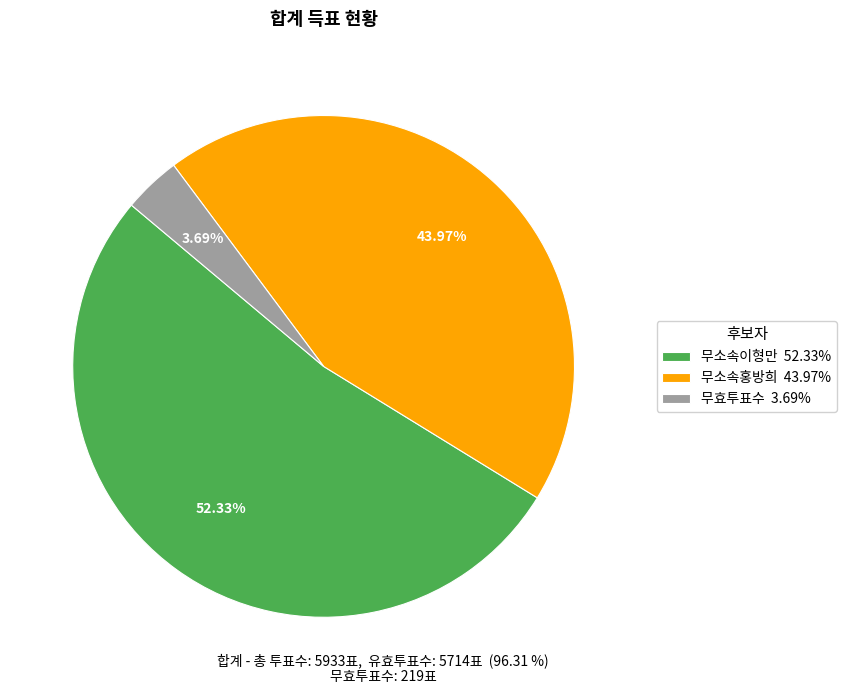

To the nearest percent, what is the combined percentage of 무소속홍방희 and 무소속이형만?

96%